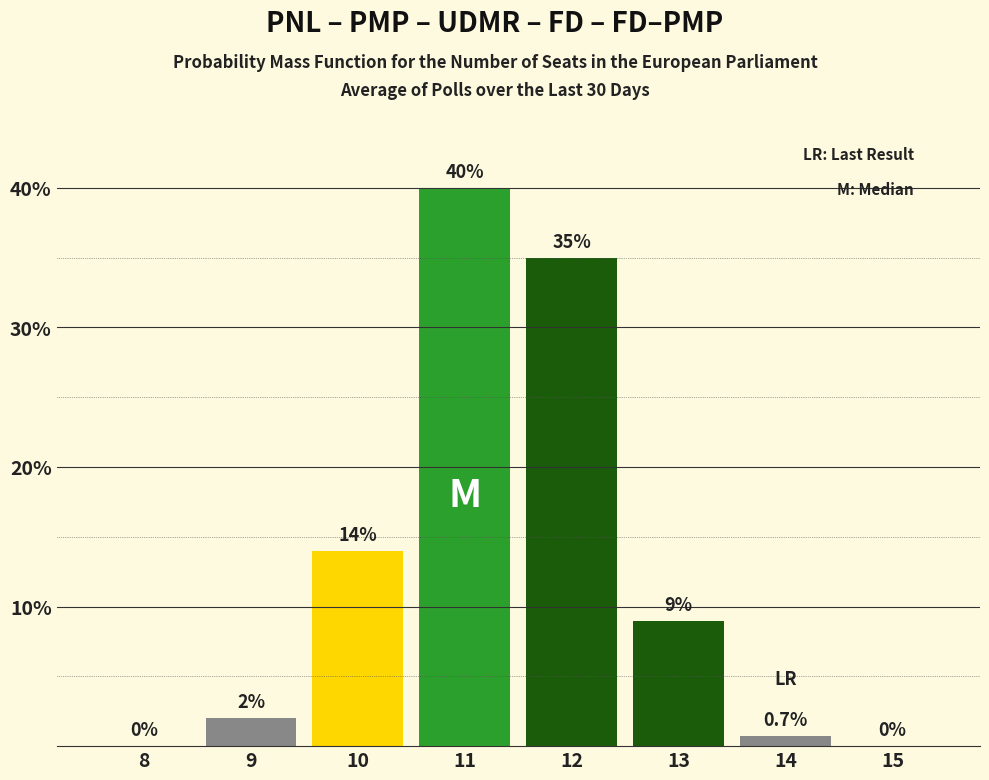

Reading left to right, transcribe all the data shown in this chart.

8=0.0	9=2.0	10=14.0	11=40.0	12=35.0	13=9.0	14=0.7	15=0.0